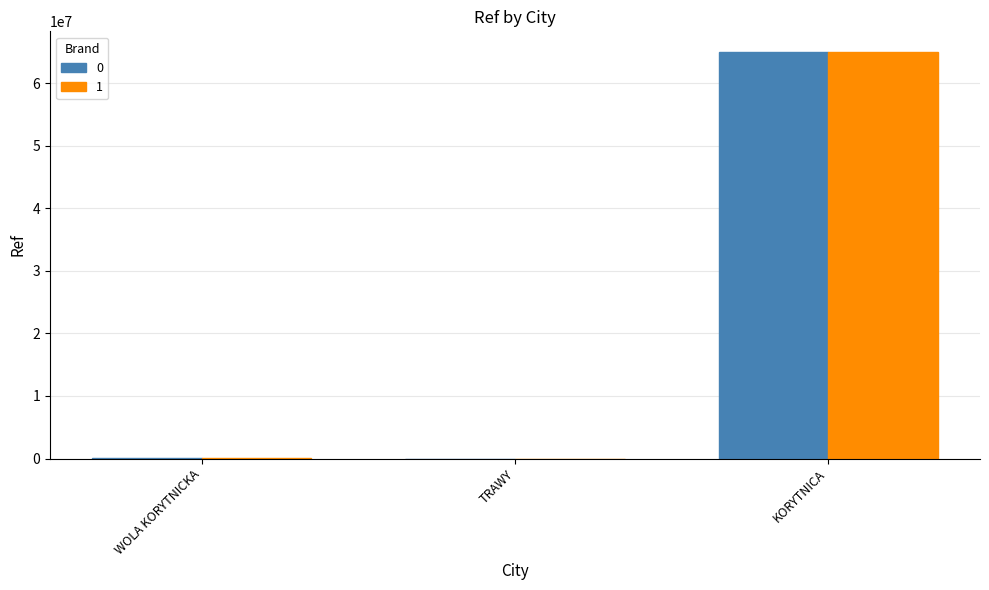

Where is 0 nearest to the value 32521958?

WOLA KORYTNICKA